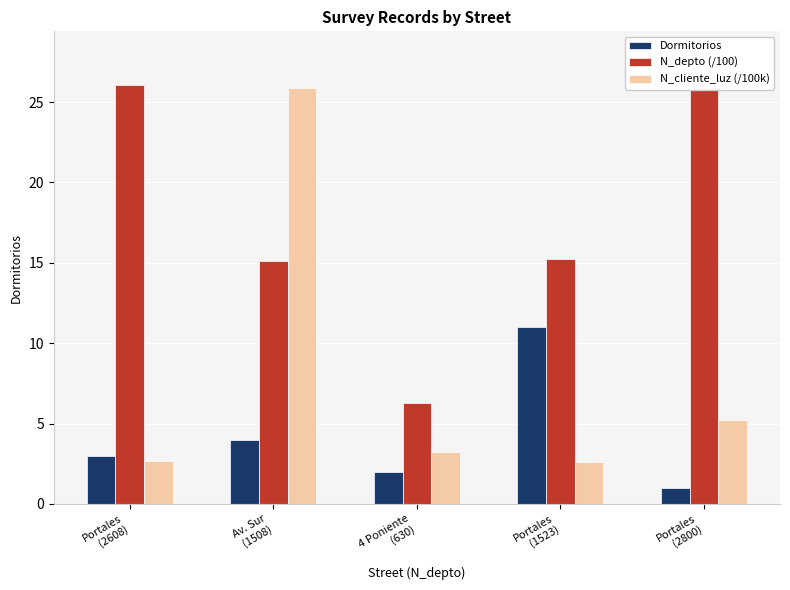

Is it true that N_cliente_luz (/100k) equals 2.7 at Portales
(2608)?

True